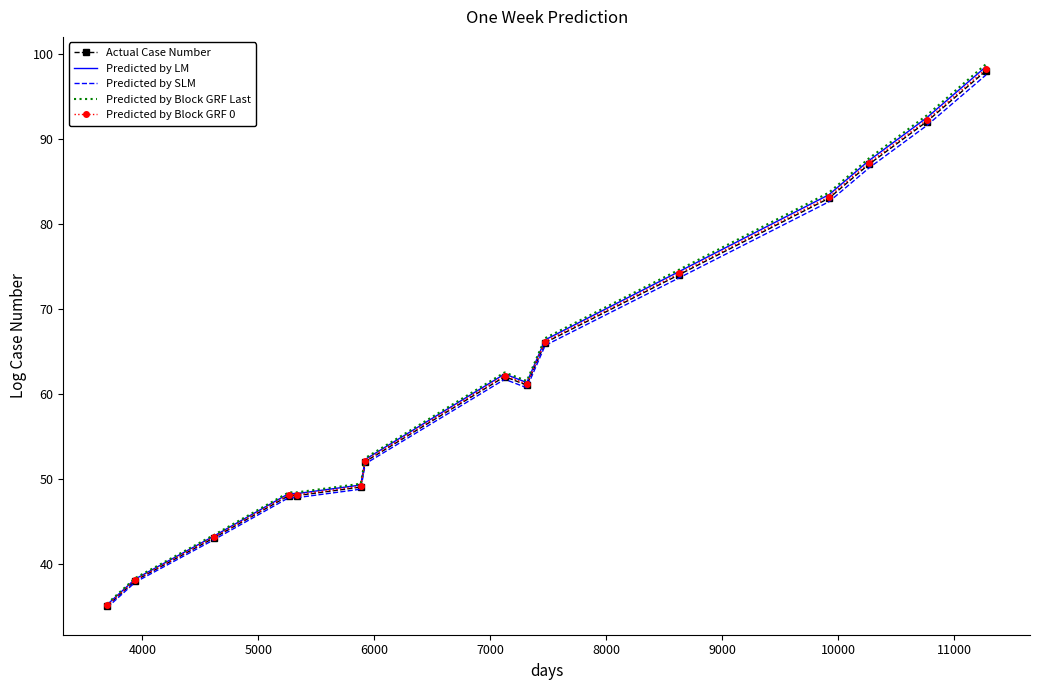

How many series are shown in this chart?

5